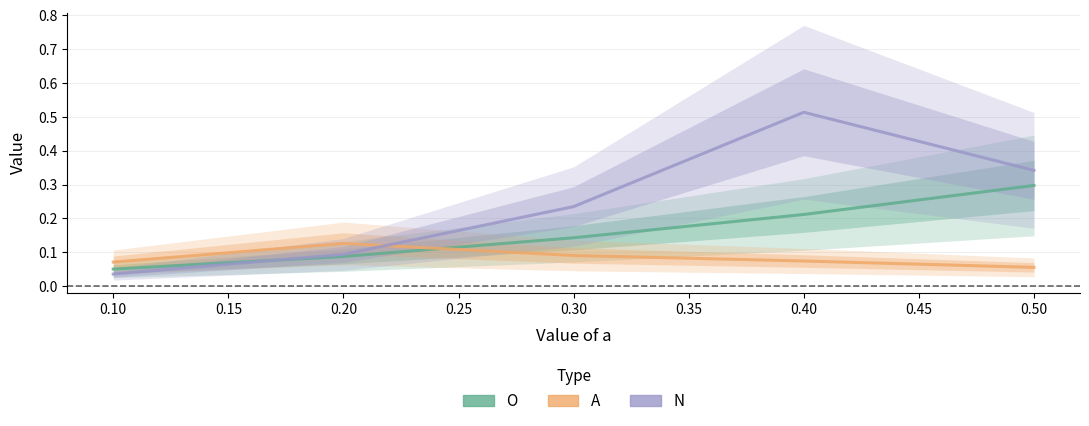

Rank the series by their average value, from highest to lowest.

N, O, A